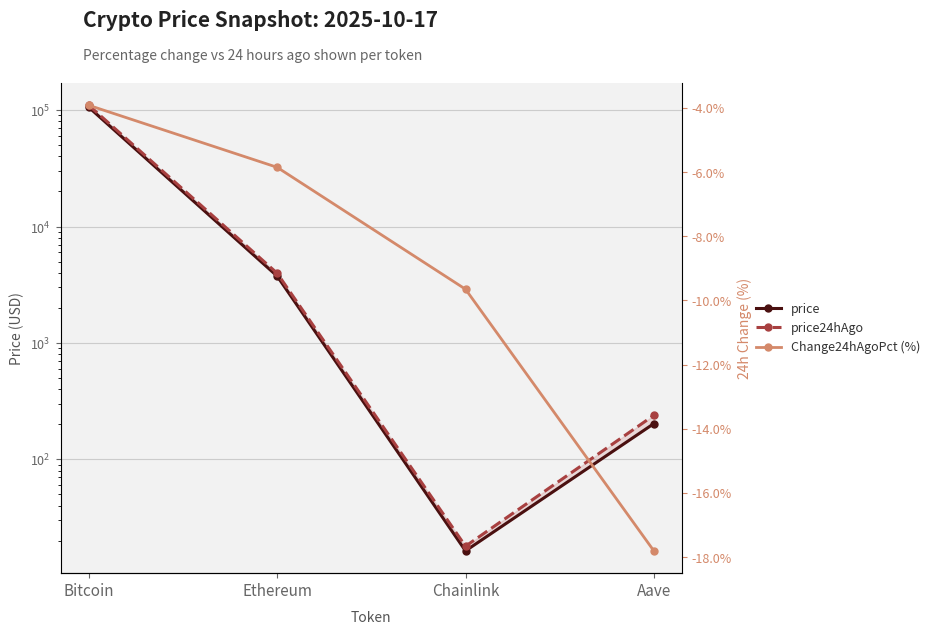

True or false: Change24hAgoPct (%) has more than 0 interior local peaks.

False